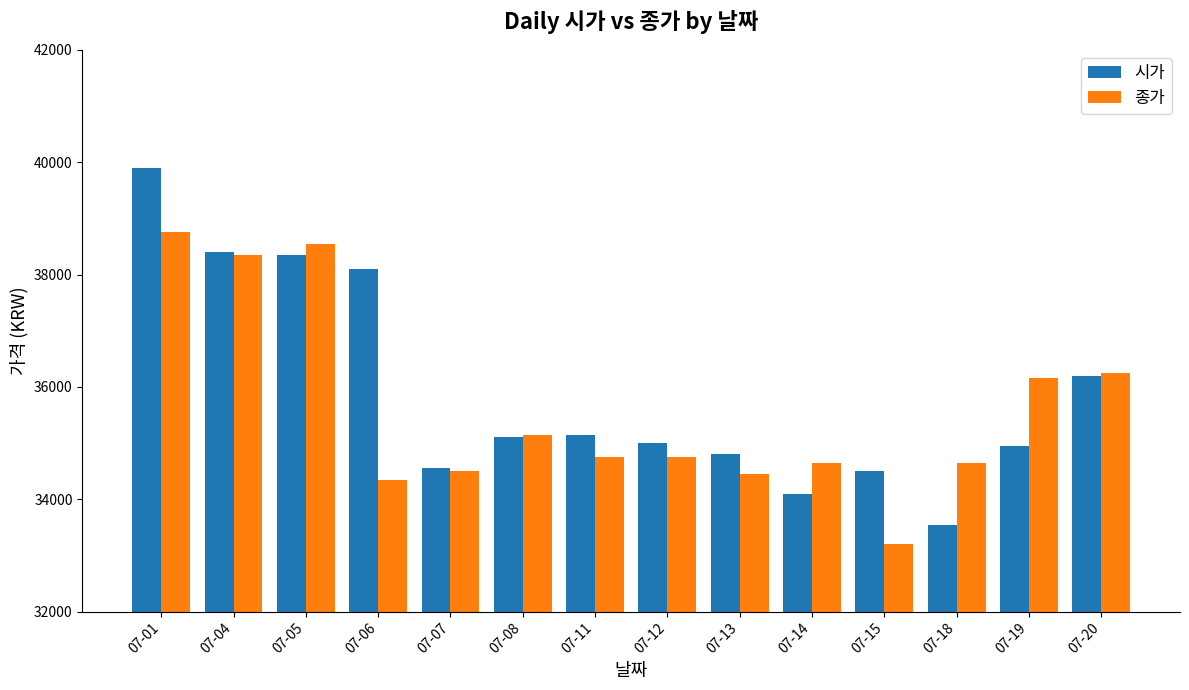

What is the difference between the highest and lowest values at 07-11?

400